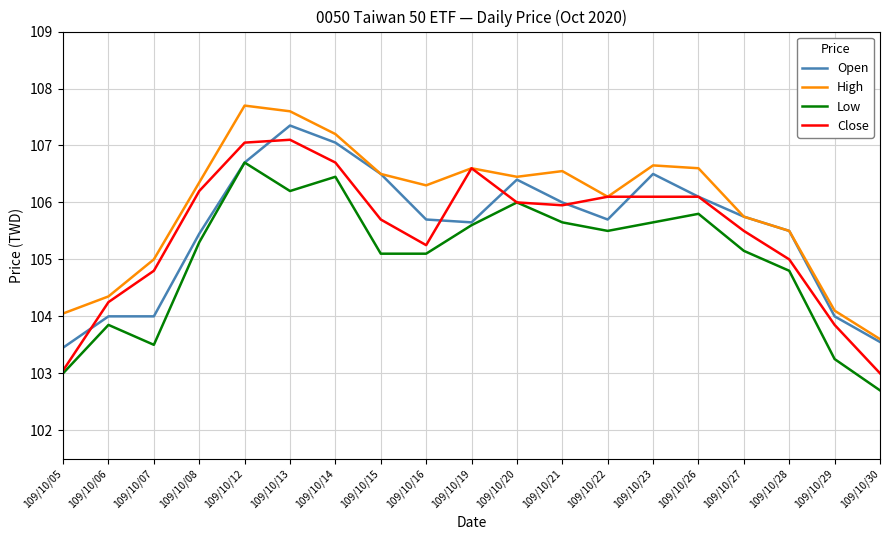

Which series changed the most between 109/10/05 and 109/10/14?

Close